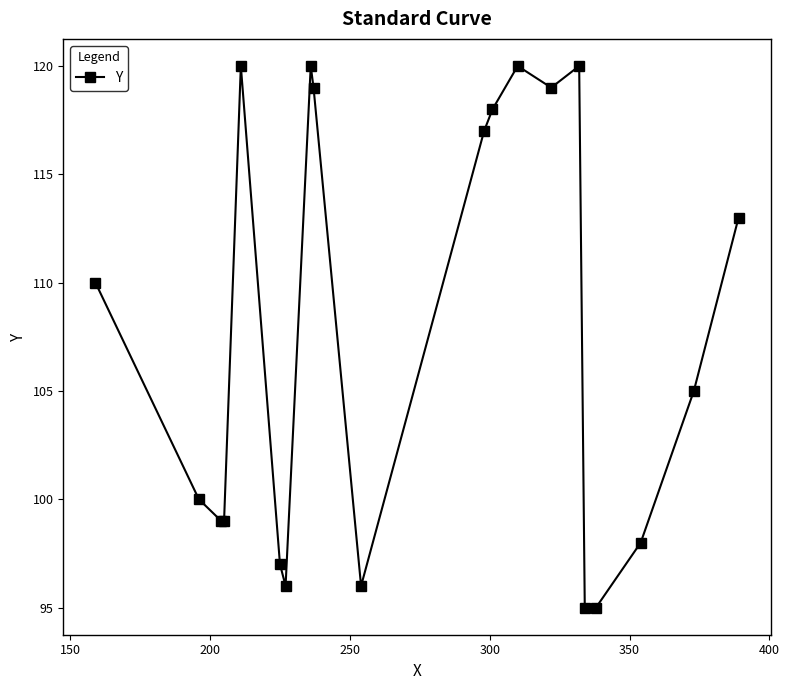

What is the value of the 17th point from the left?

95